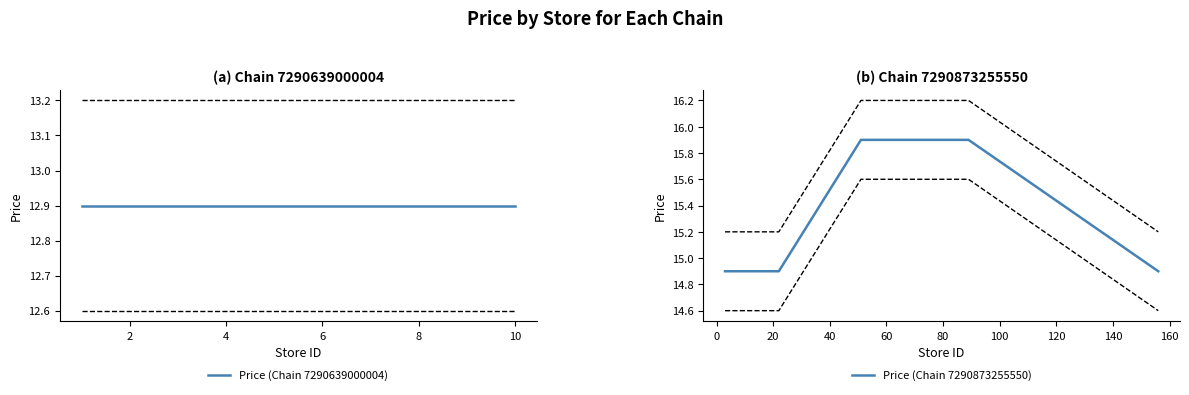

Count the values in the range 15 to 16.

6